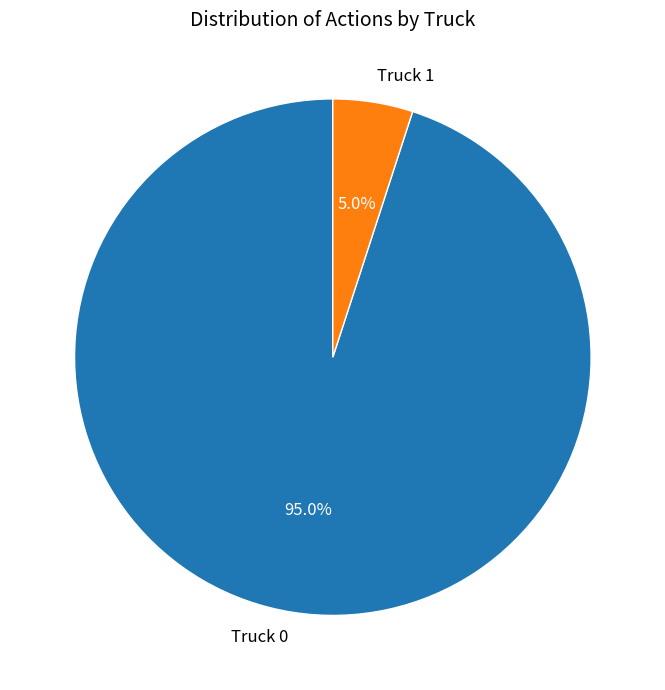

Is there any slice that represents more than half of the pie?

Yes